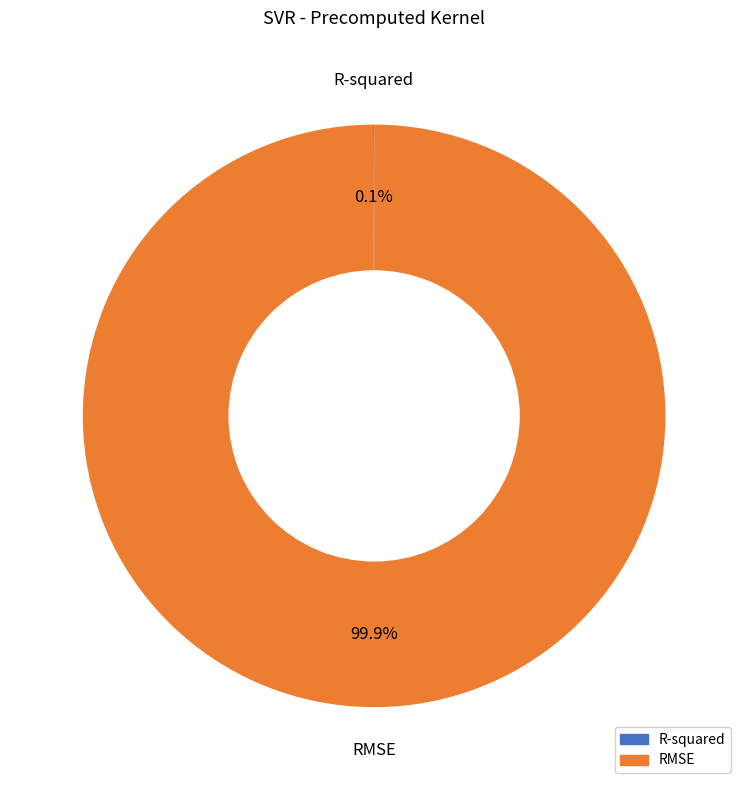

To the nearest percent, what is the average slice percentage?

50%